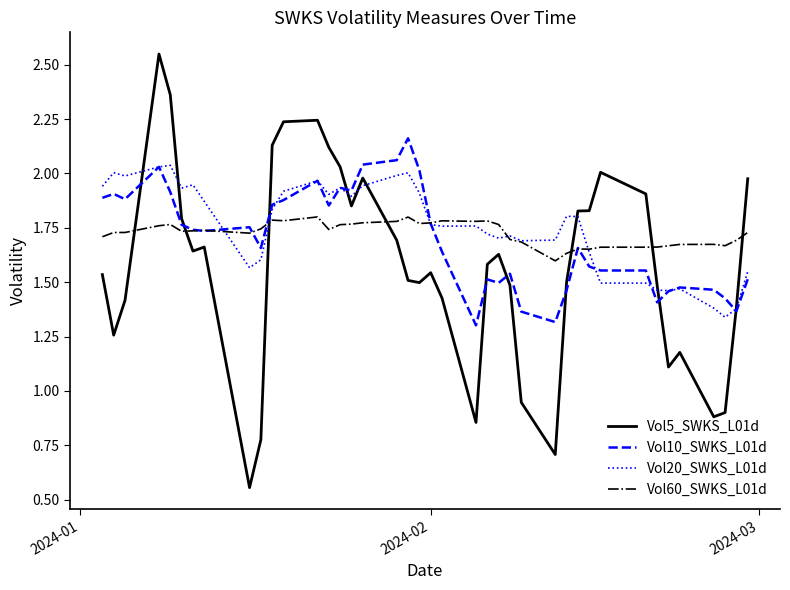

How many intersections are there between Vol5_SWKS_L01d and Vol60_SWKS_L01d?

7